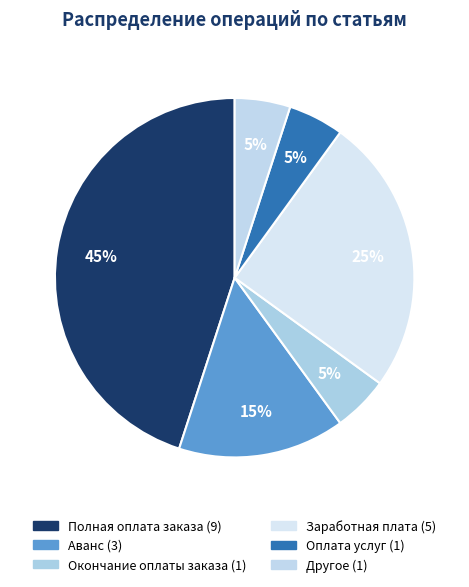

How many slices are in this pie chart?

6